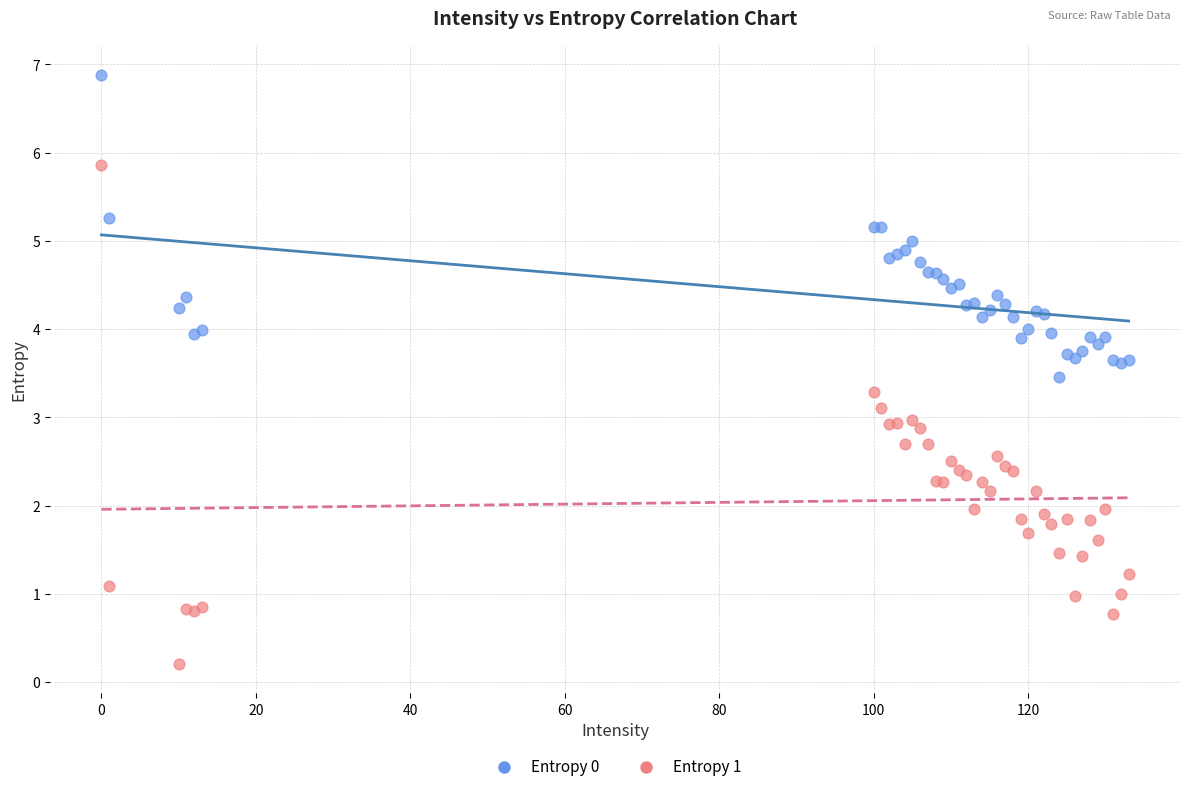

Which series reaches the minimum Y coordinate?

Entropy 1